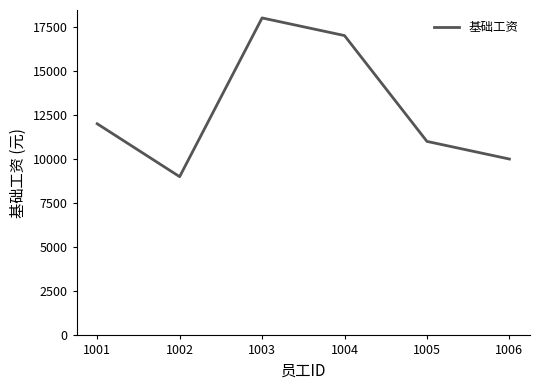

Is it true that the value at 1005 is 6377?

False